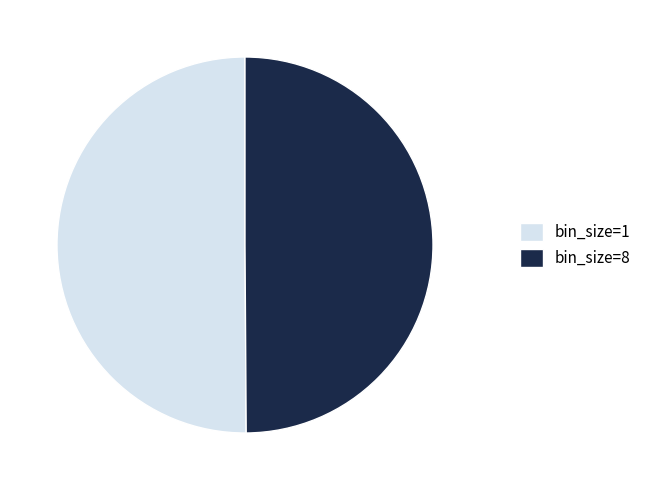

Count the number of slices in the pie.

2